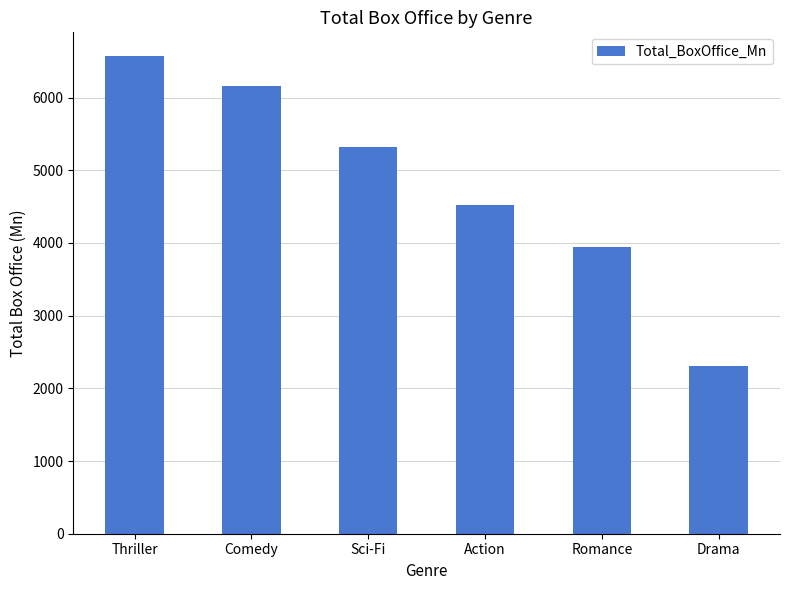

Approximately how many times larger is the value at Sci-Fi compared to Romance?

1.4